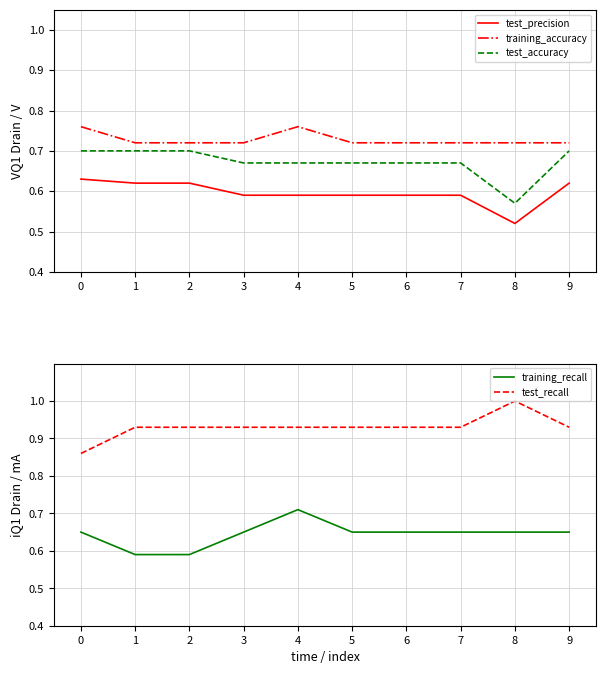

Does the chart have visible grid lines?

Yes